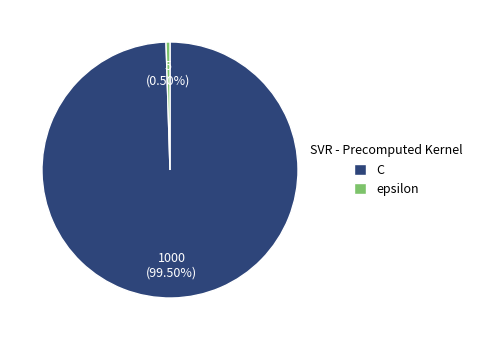

Which slice represents more than half of the pie?

C